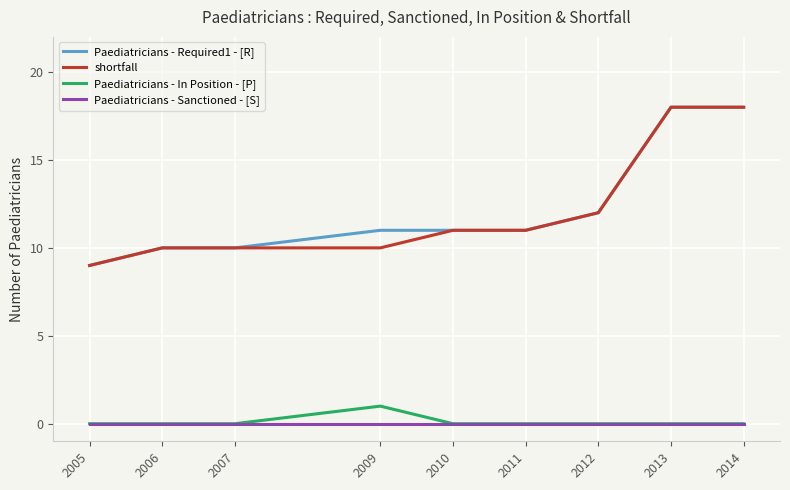

Count the number of categories in the chart.

9